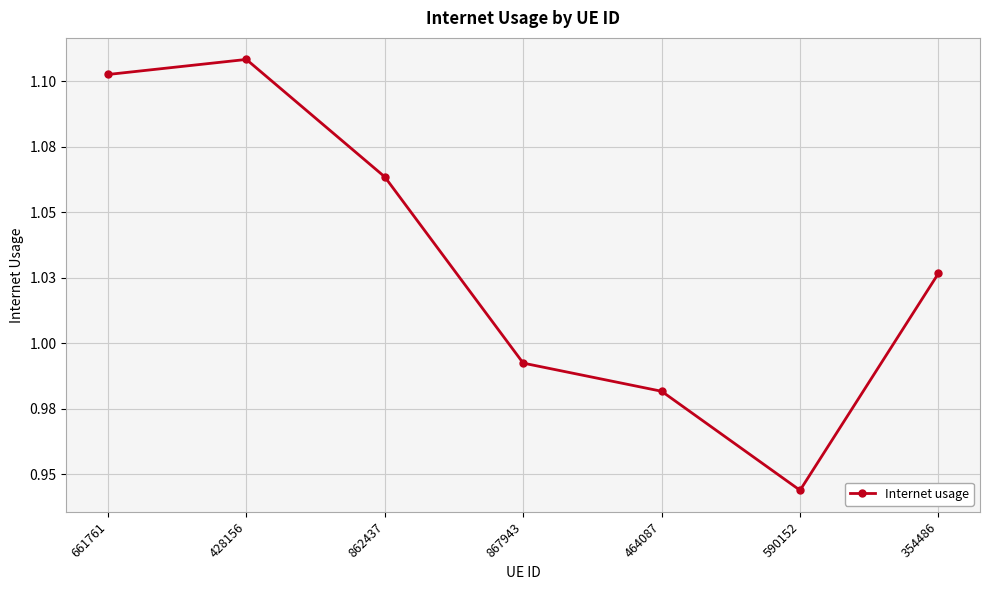

Reading left to right, extract all data points from this chart.

1.1	1.1	1.1	1.0	1.0	0.9	1.0